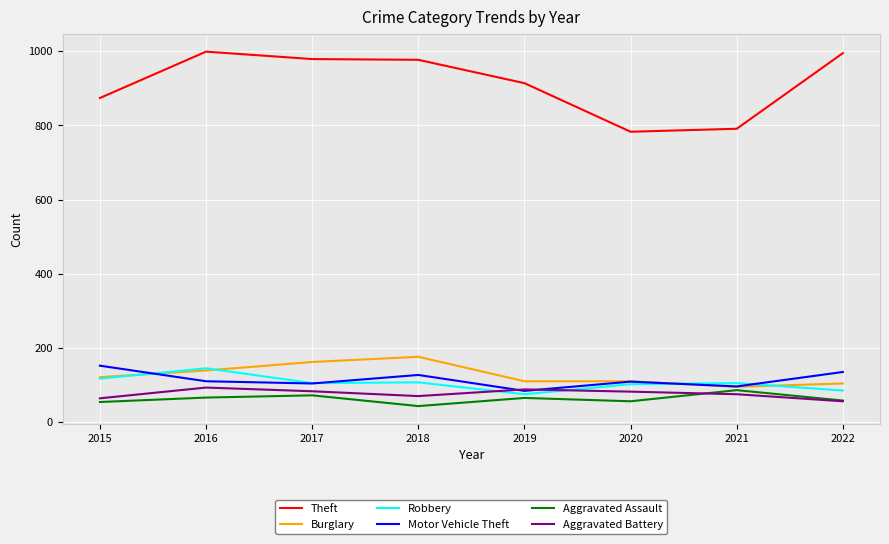

What are all the series names shown in the legend?

Theft, Burglary, Robbery, Motor Vehicle Theft, Aggravated Assault, Aggravated Battery